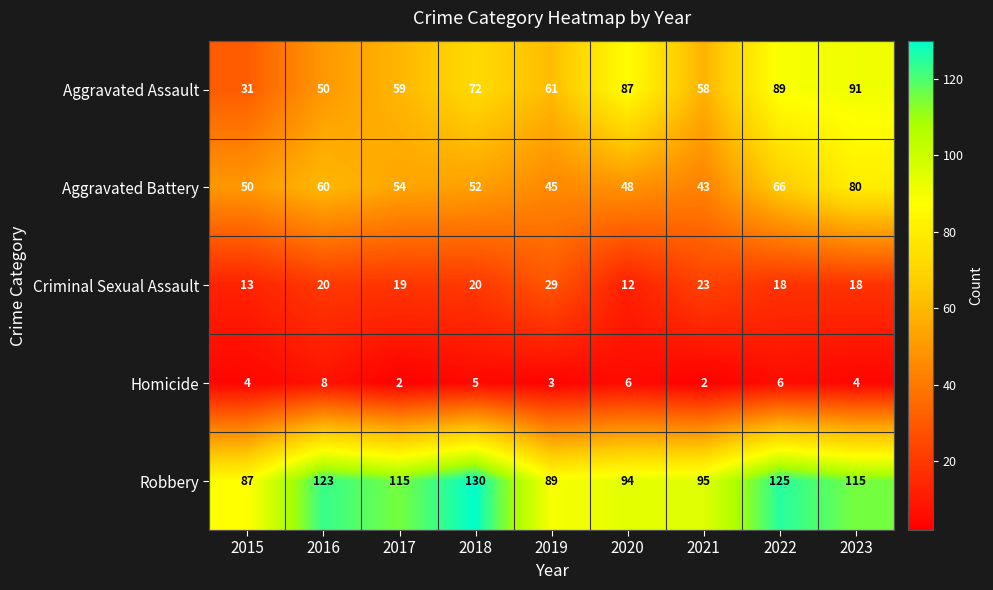

How many data points in Aggravated Assault are less than 61?

4